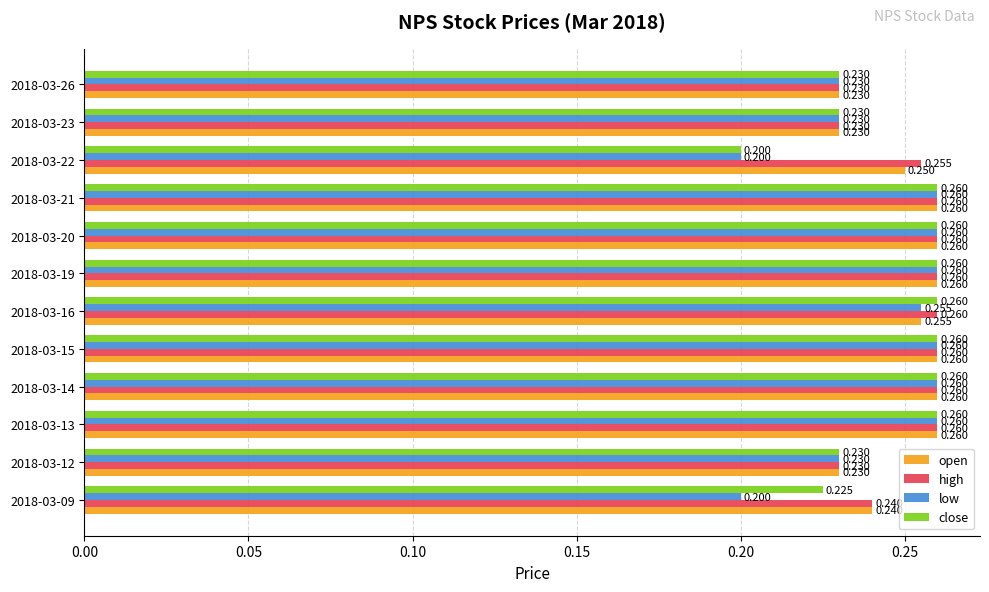

What are all the series names shown in the legend?

open, high, low, close